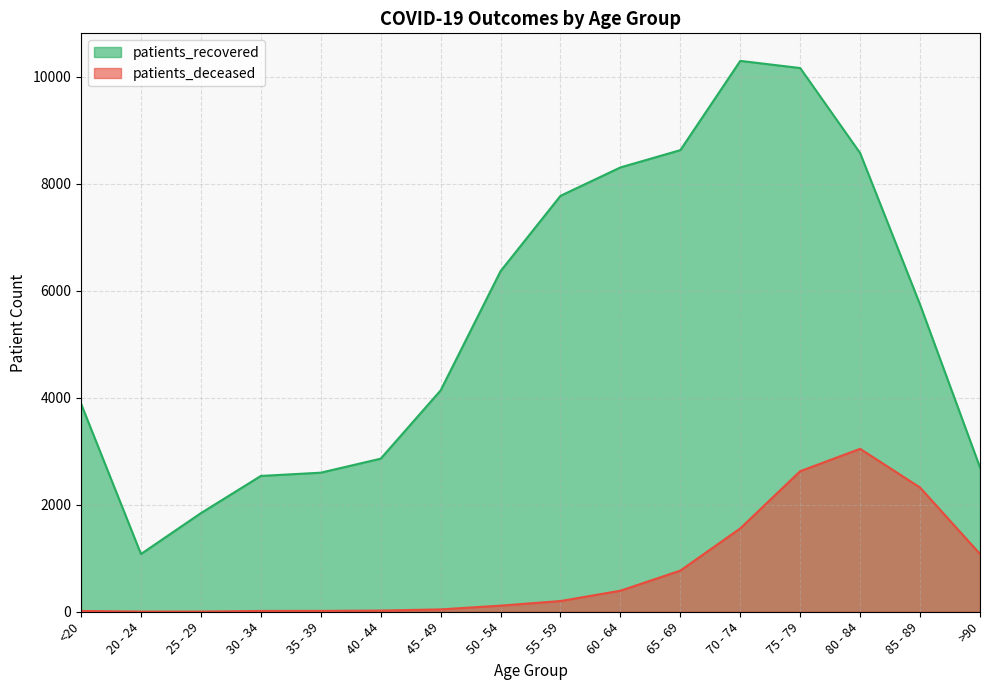

True or false: patients_recovered has more than 2 interior local peaks.

False